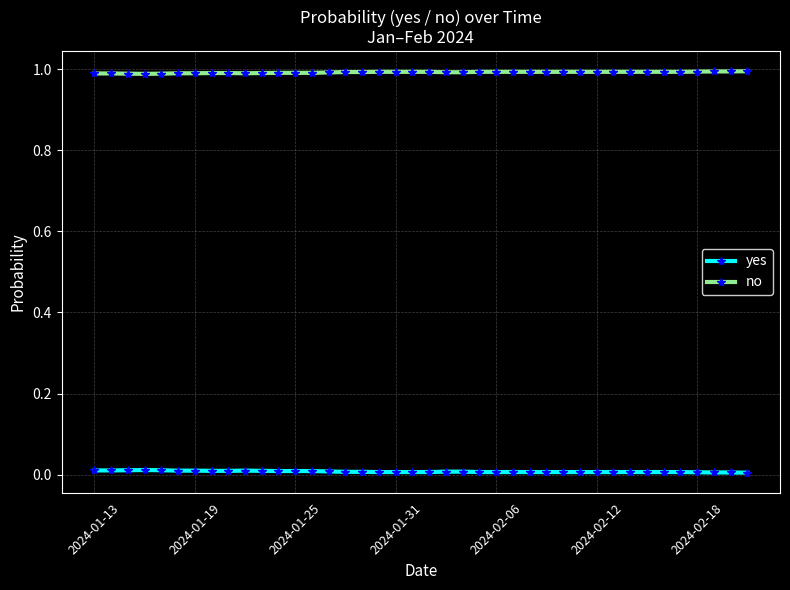

How many yes values are between 0 and 1?

40